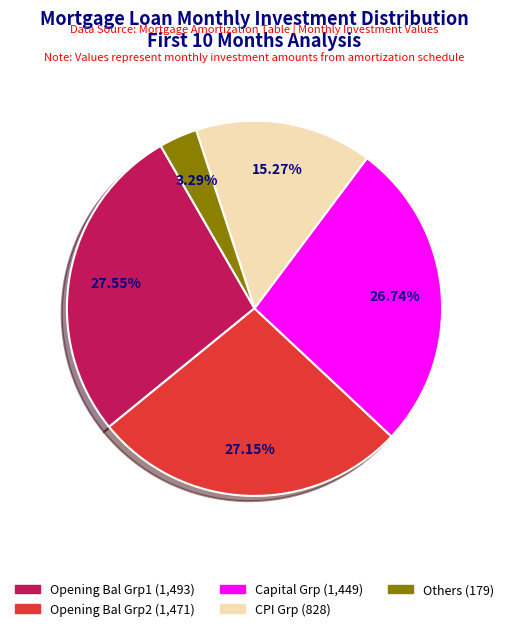

Count the number of slices in the pie.

5